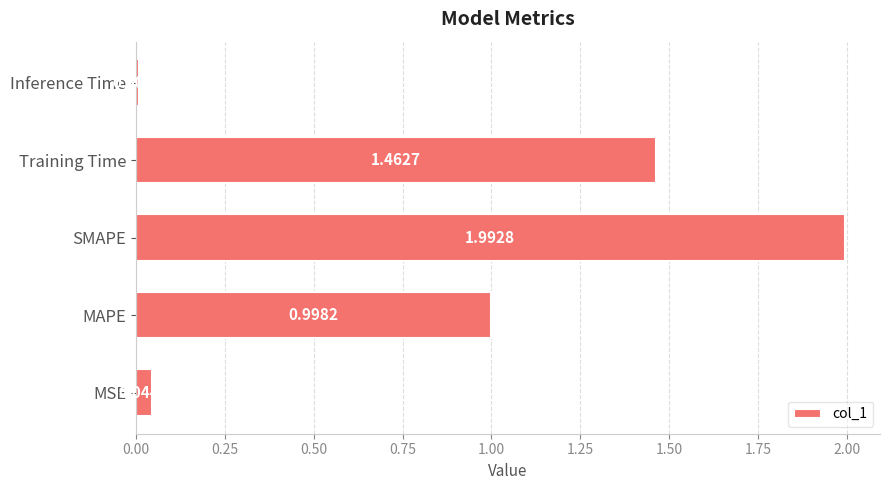

Are the bars horizontal?

Yes